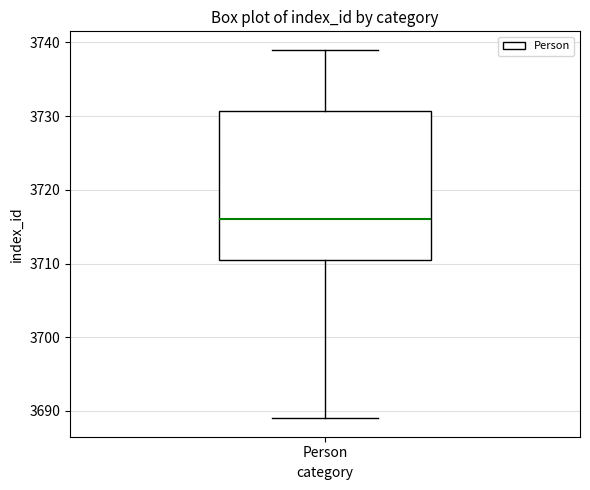

Read this box plot against the y-axis: the position of the median line, the range covered by the box, and the ends of both whiskers. The values are not printed on the chart, so give them approximately, as read against the axis.

median 3716, box 3711 to 3731, whiskers 3689 to 3739